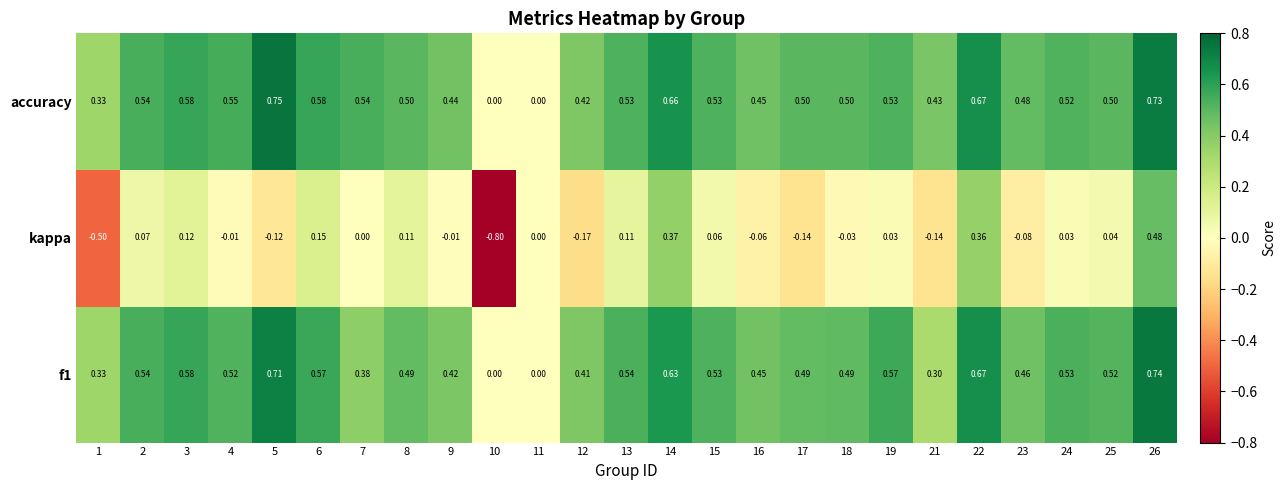

Between 4 and 9, which series saw the biggest shift?

accuracy